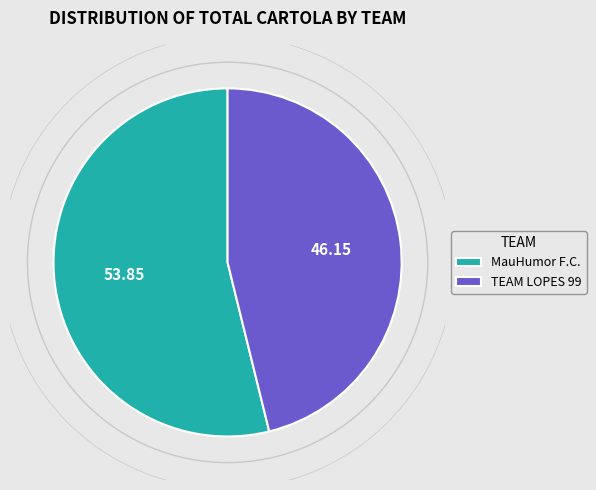

Does any single category account for the majority?

Yes